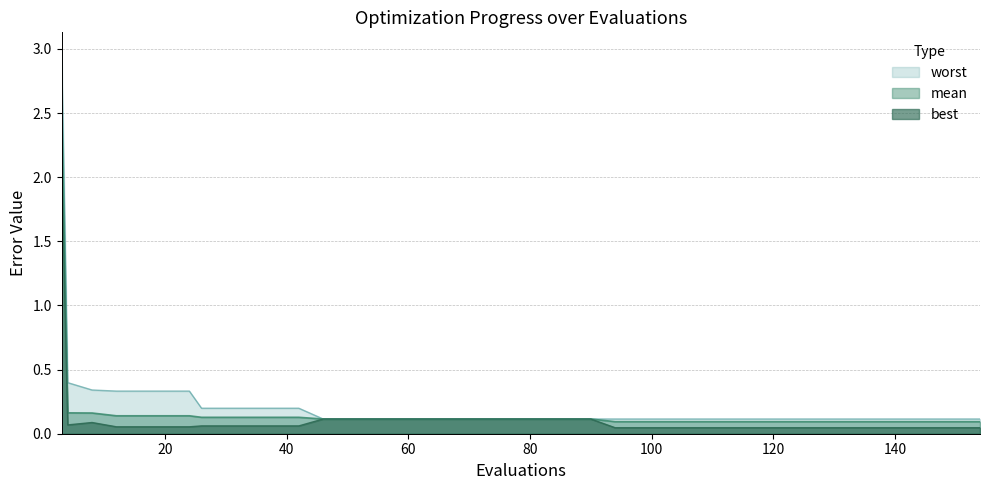

Reading right to left, transcribe all the data shown in this chart.

mean: 0.1	0.1	0.1	0.1	0.1	0.1	0.1	0.1	0.1	0.1	0.1	0.1	0.1	0.1	0.1	0.1	0.1	0.1	0.1	0.1	0.1	0.1	0.1	0.1	0.1	0.1	0.1	0.1	0.1	0.1	0.1	0.1	0.1	0.1	0.1	0.1	0.1	0.2	0.2	2.6
best: 0.0	0.0	0.0	0.0	0.0	0.0	0.0	0.0	0.0	0.0	0.0	0.0	0.0	0.0	0.0	0.0	0.1	0.1	0.1	0.1	0.1	0.1	0.1	0.1	0.1	0.1	0.1	0.1	0.1	0.1	0.1	0.1	0.1	0.1	0.1	0.1	0.1	0.1	0.1	2.1
worst: 0.1	0.1	0.1	0.1	0.1	0.1	0.1	0.1	0.1	0.1	0.1	0.1	0.1	0.1	0.1	0.1	0.1	0.1	0.1	0.1	0.1	0.1	0.1	0.1	0.1	0.1	0.1	0.1	0.2	0.2	0.2	0.2	0.2	0.3	0.3	0.3	0.3	0.3	0.4	3.0